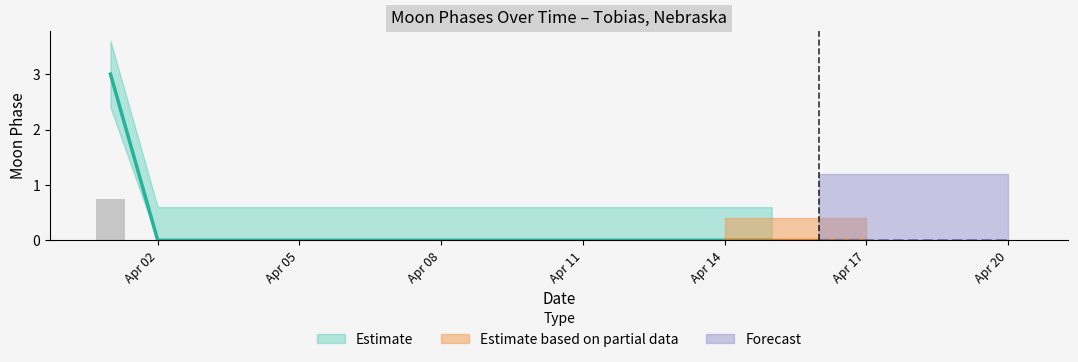

What is the sum of all values?

0.8